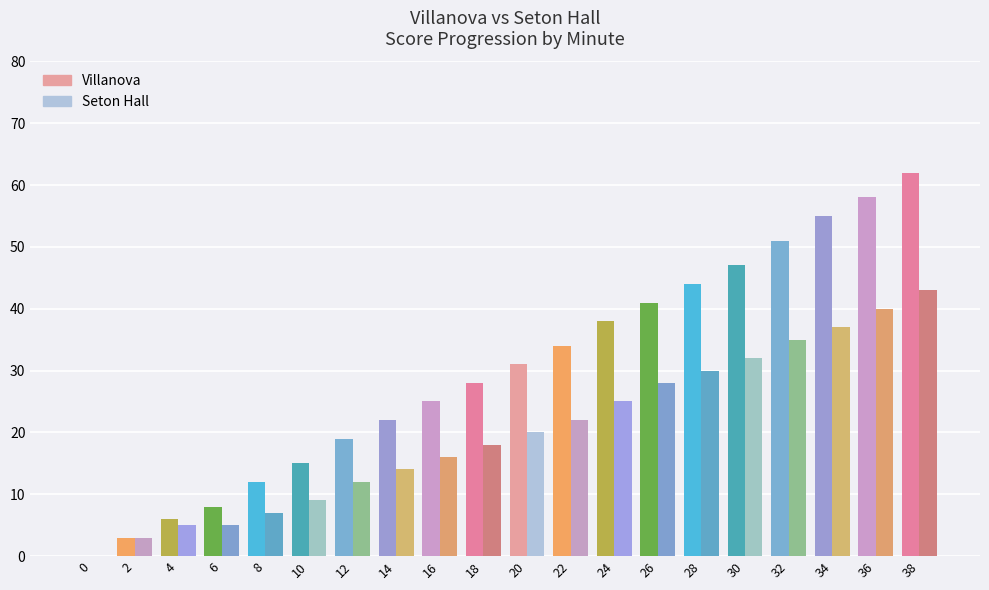

How many positive values does the Villanova series have?

19